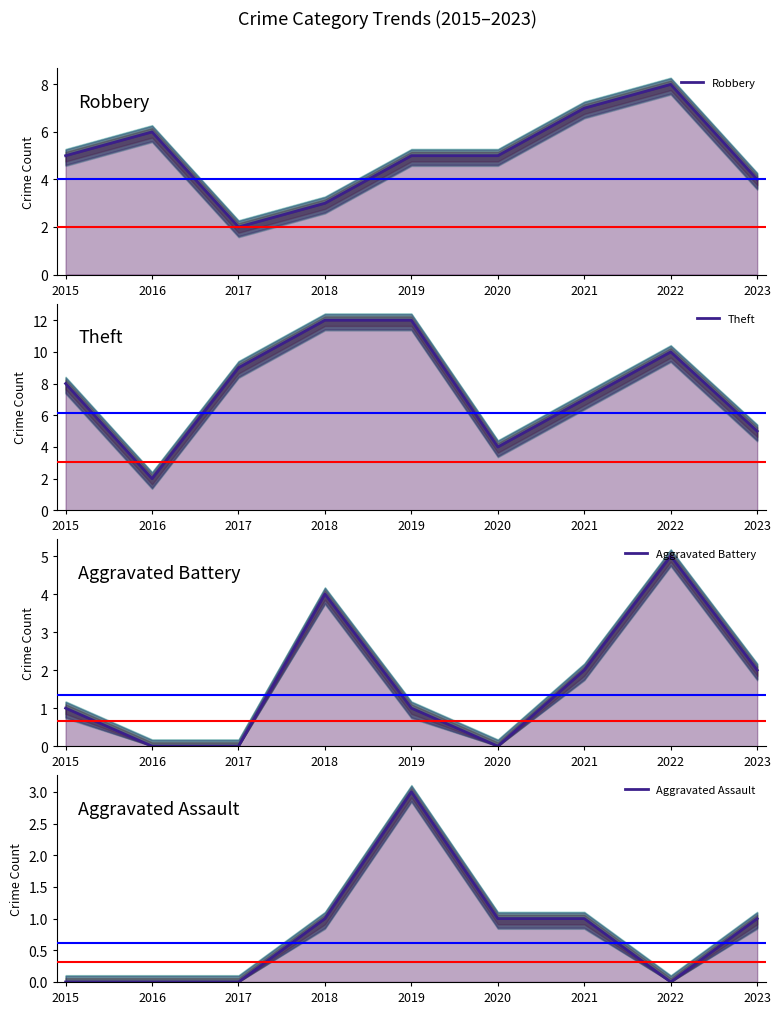

True or false: Aggravated Assault and Robbery intersect in this chart.

False